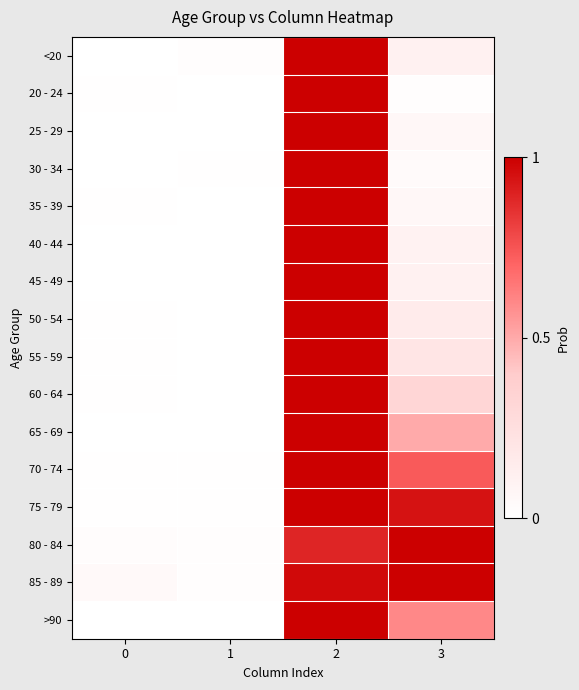

Which series has the largest range (max minus min)?

row_0